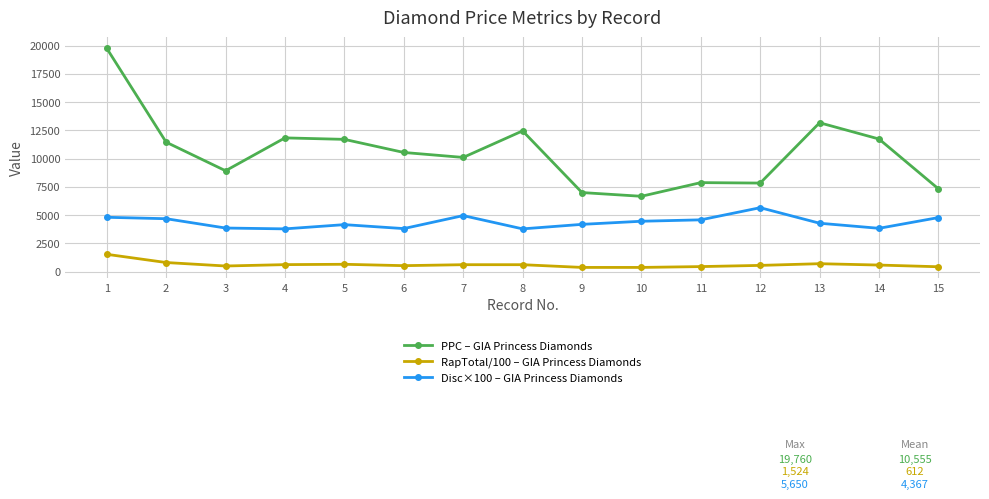

True or false: Disc×100 – GIA Princess Diamonds has a value of 4775.0 at 15.

True